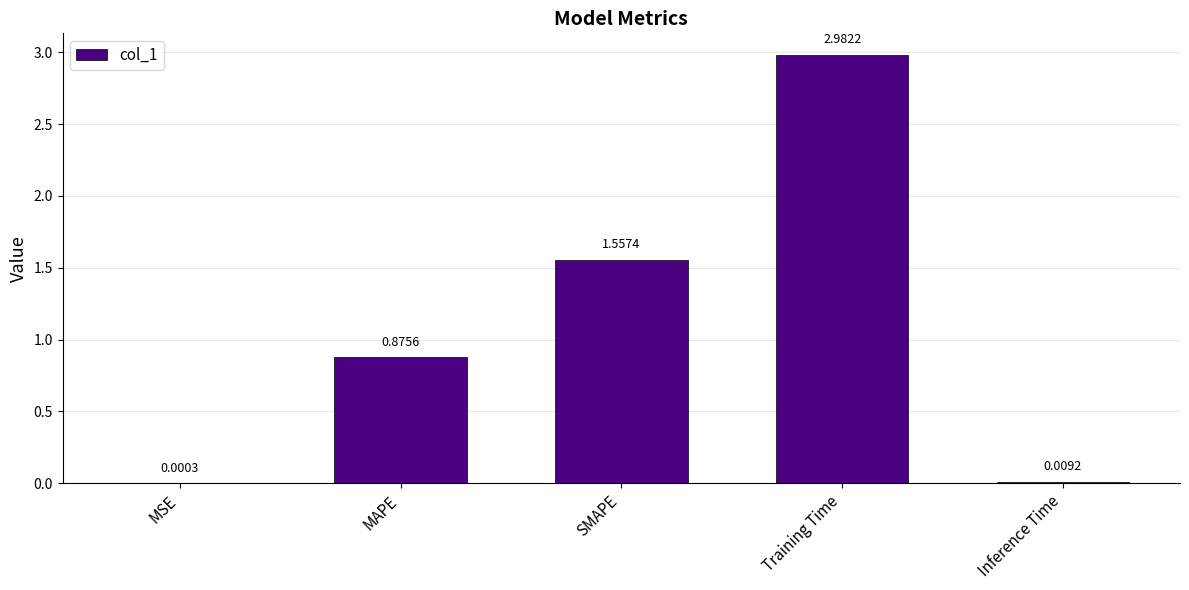

Which label corresponds to the largest value in the chart?

Training Time